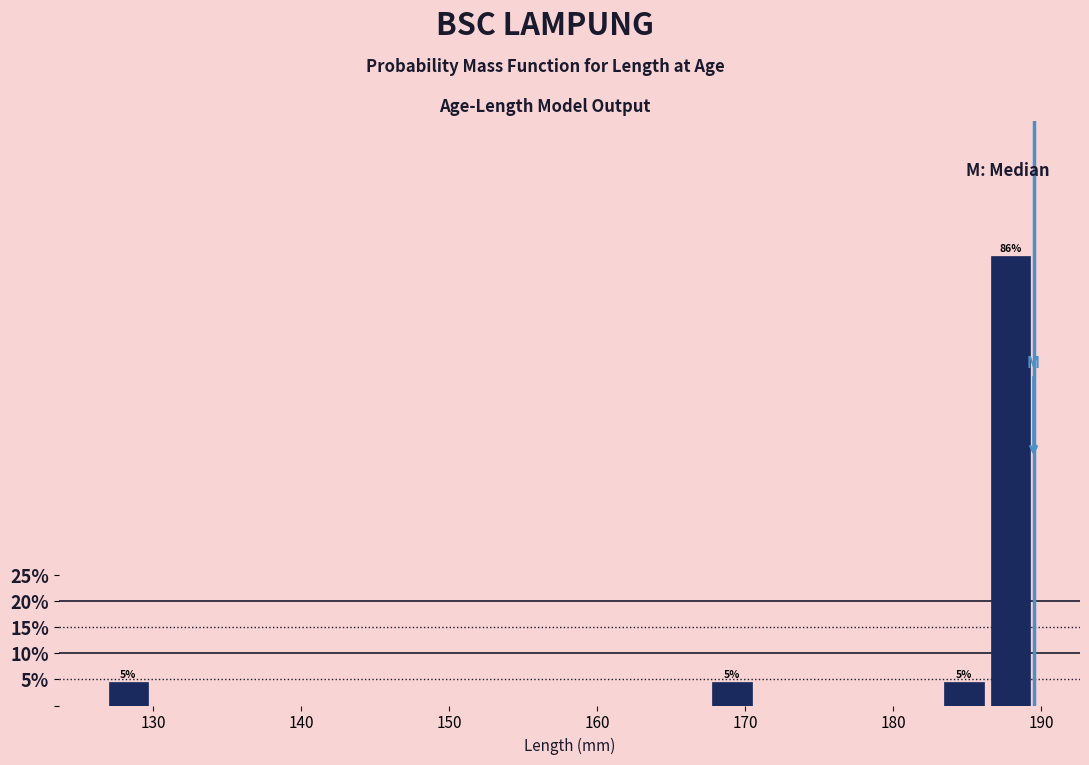

Around what value on the x-axis is the tallest bar? Give the approximate position of its centre, as read against the axis.

188